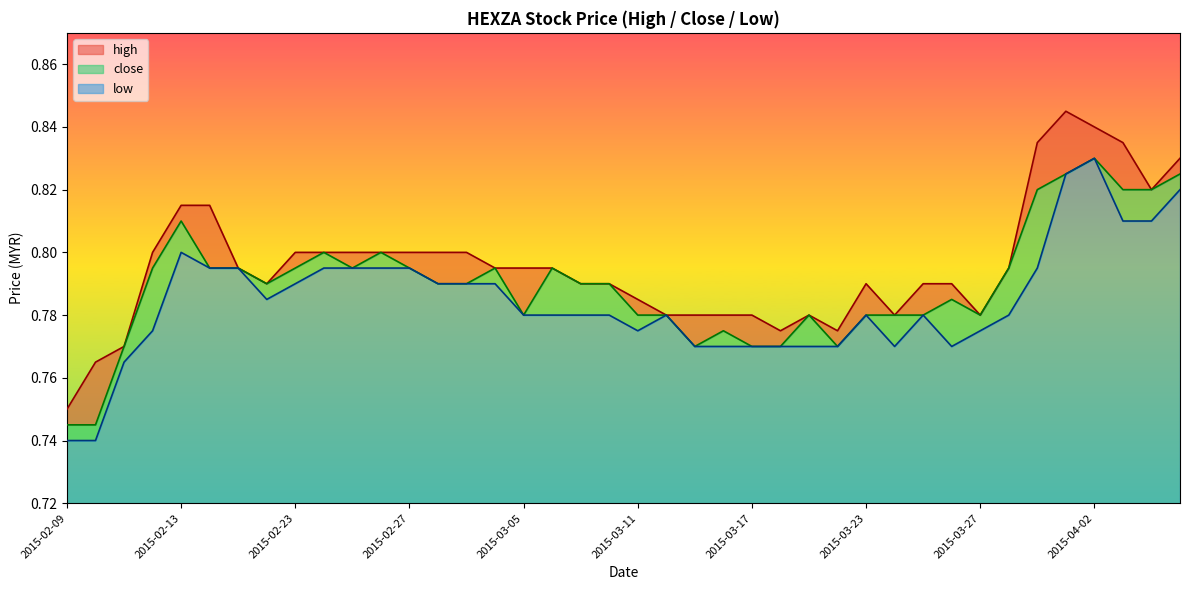

True or false: low has more than 2 points higher than both neighbors.

True